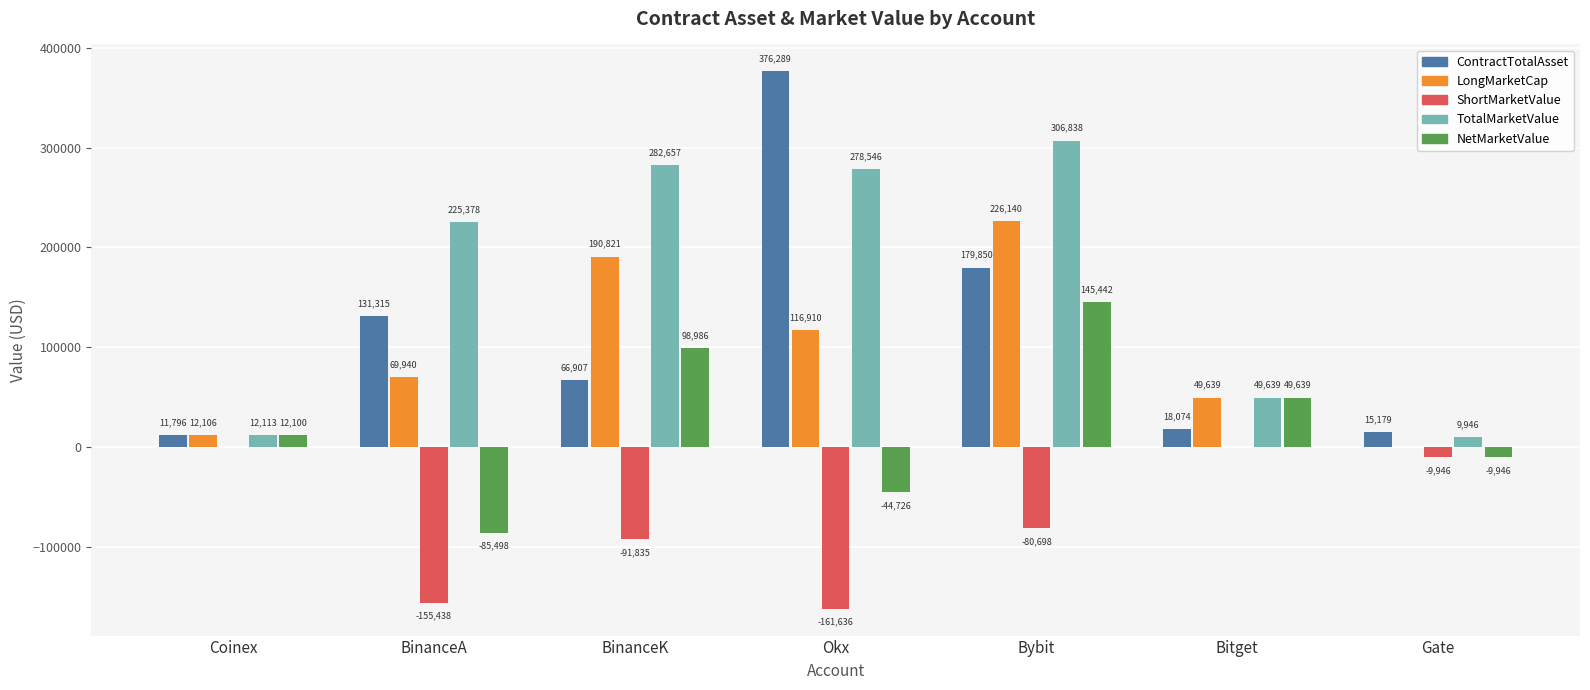

What is the approximate value of TotalMarketValue at BinanceK?

282656.8